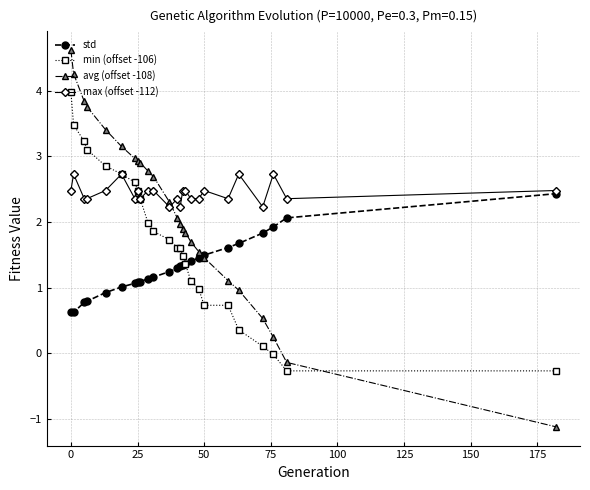

What is the difference between the maximum and minimum values in the avg (offset -108) series?

5.7